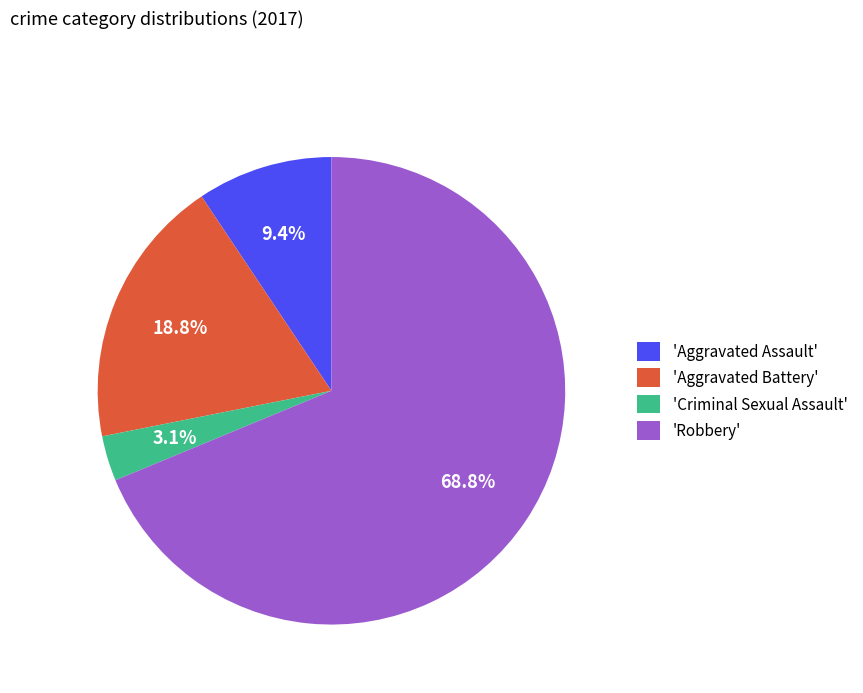

Count the number of slices in the pie.

4